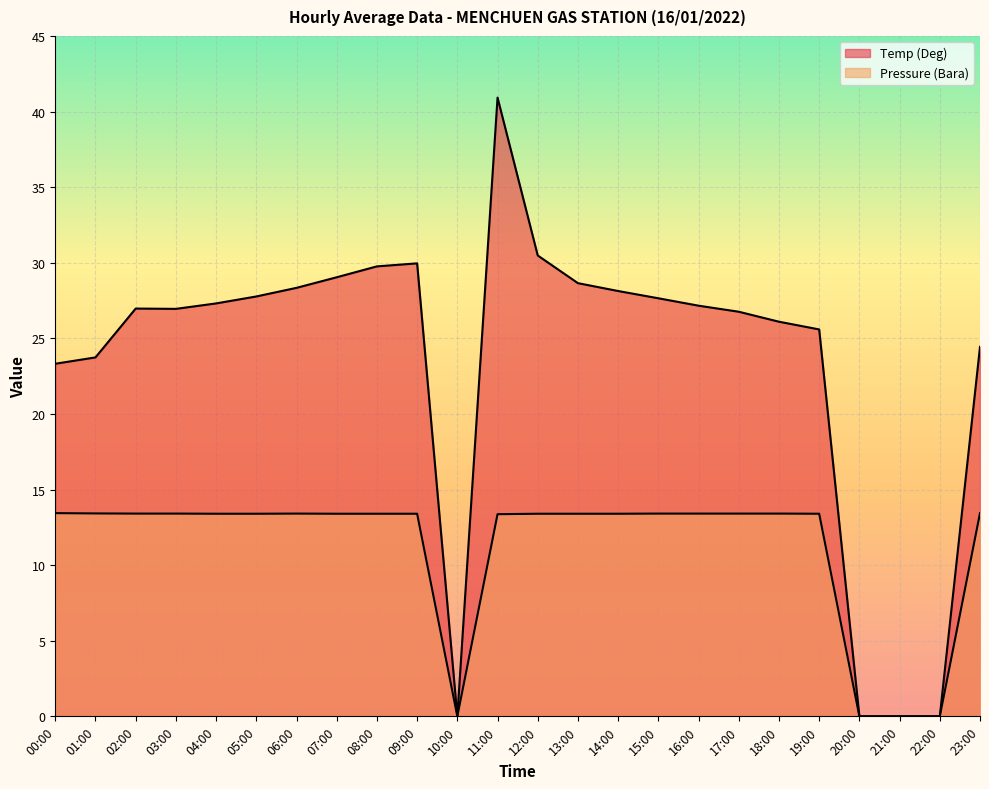

True or false: Temp (Deg) and Pressure (Bara) intersect in this chart.

False